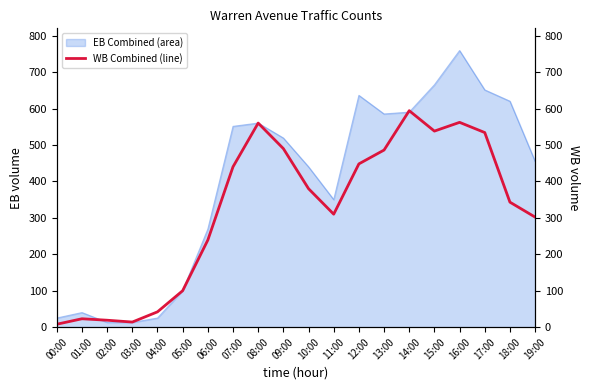

Where is EB Combined (area) nearest to the value 386?

11:00